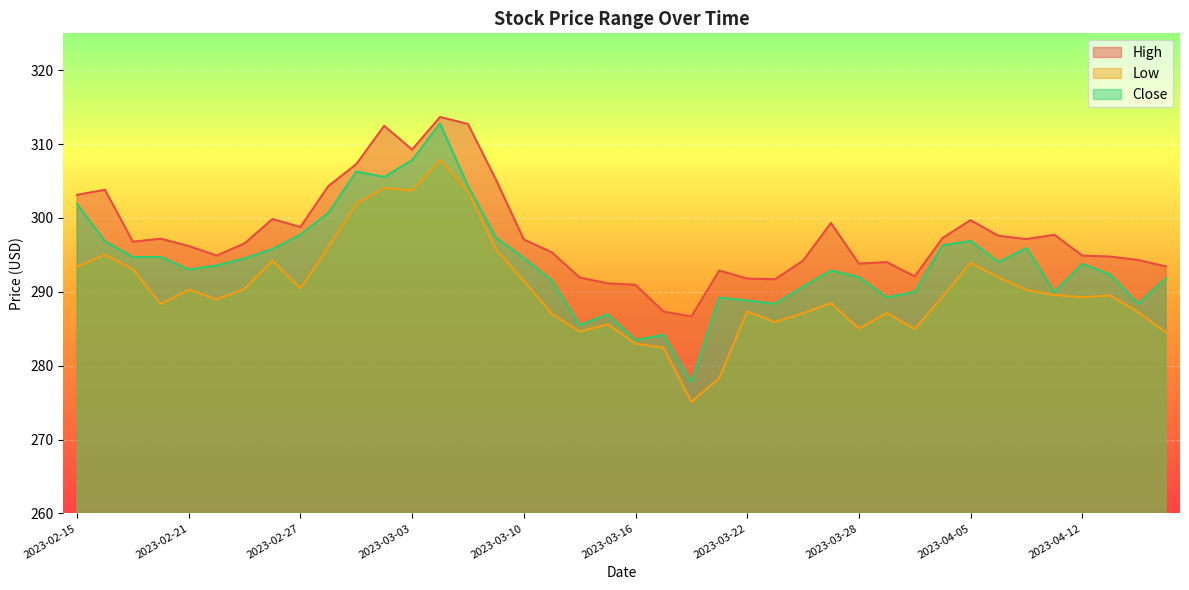

How many interior local peaks does the High series have?

10